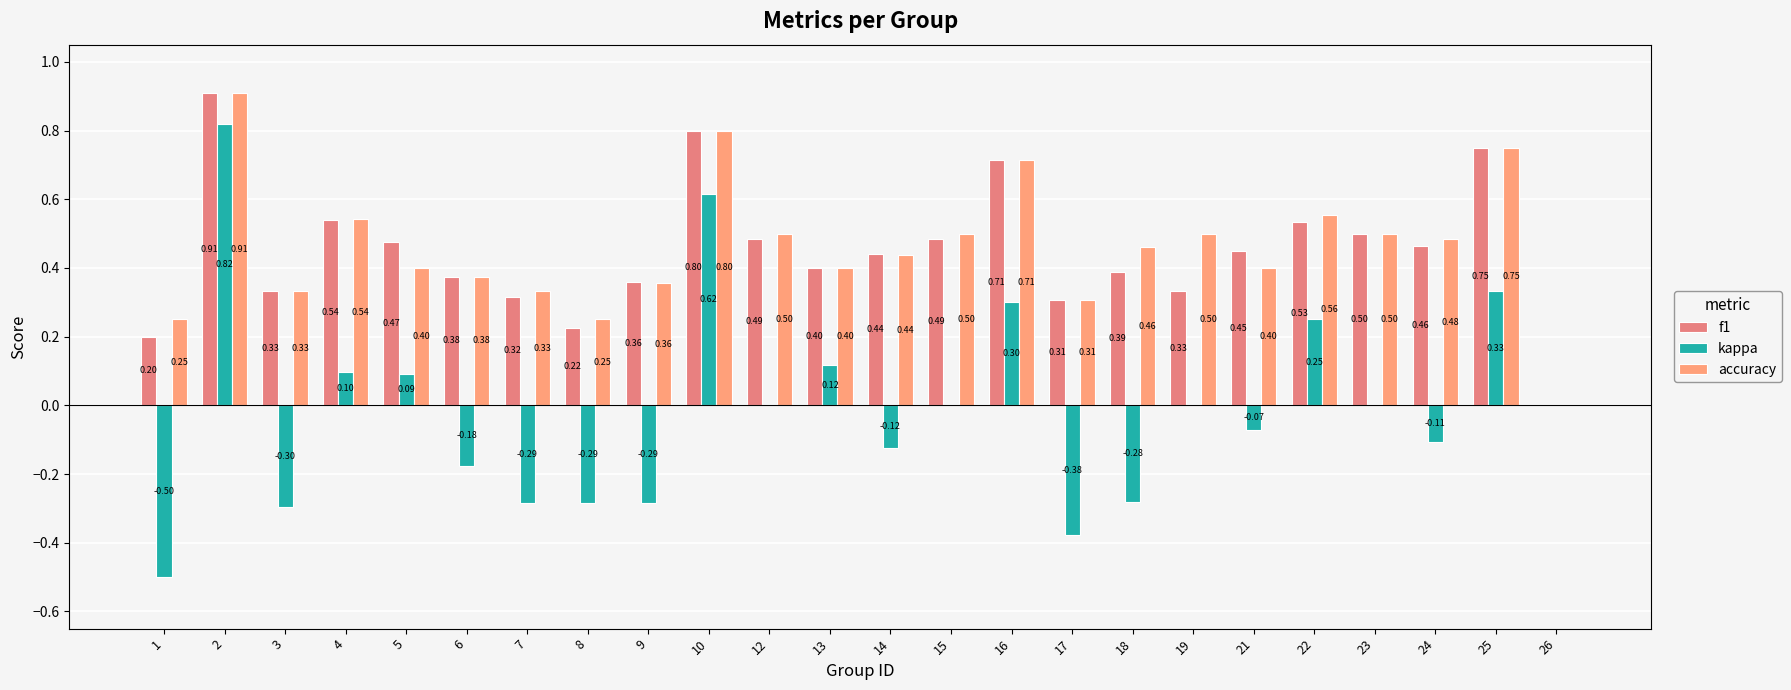

At which category is the sum across all series the highest?

2